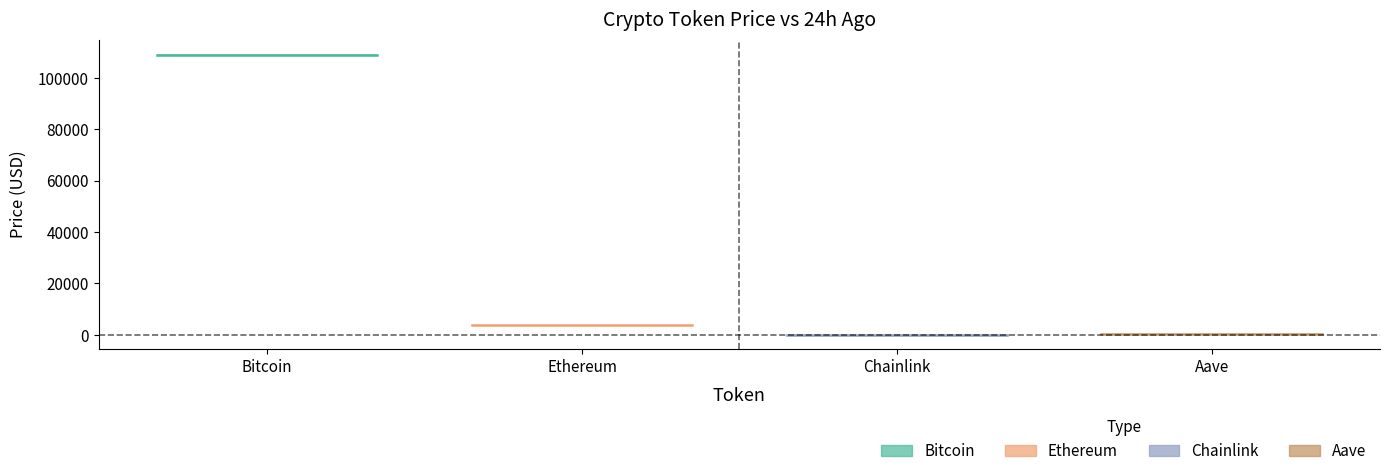

Which series has the largest total across all categories?

Bitcoin